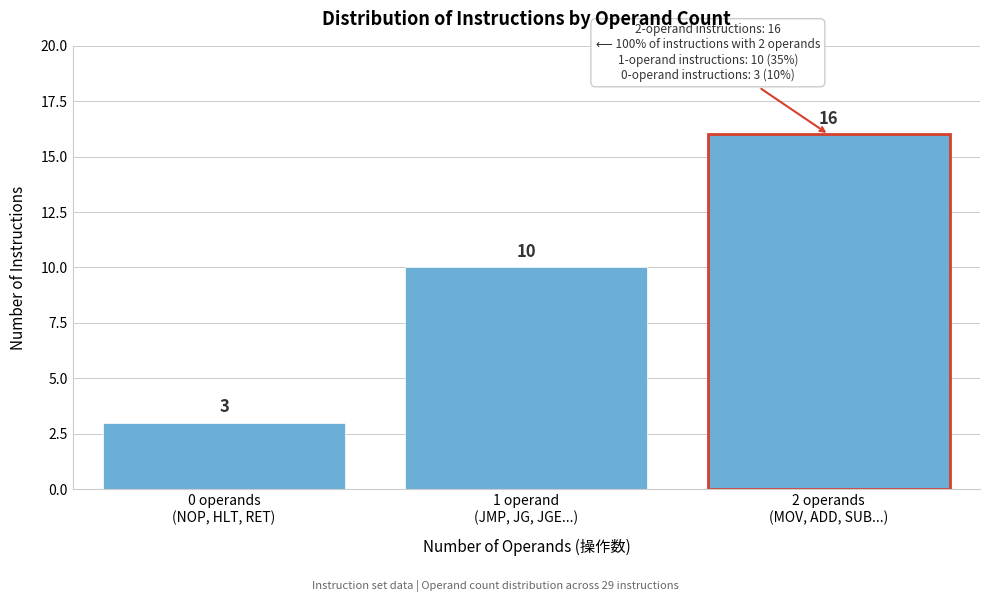

Reading left to right, what are all the values shown in this chart?

3	10	16